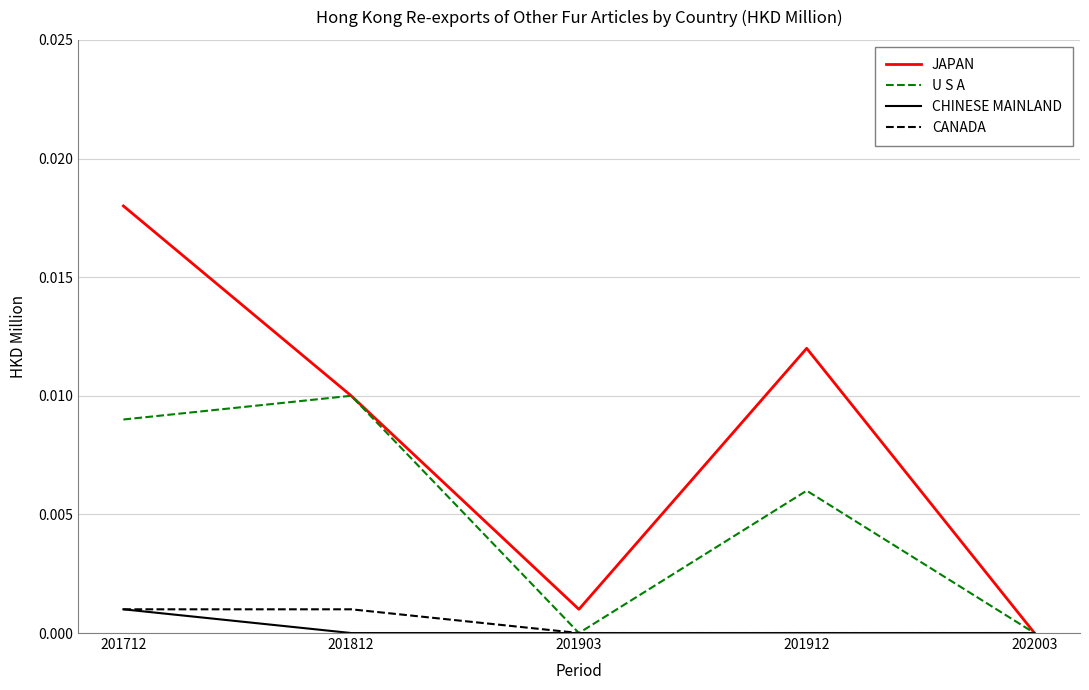

The value of CHINESE MAINLAND at 201812 is 0.0. True or false?

True